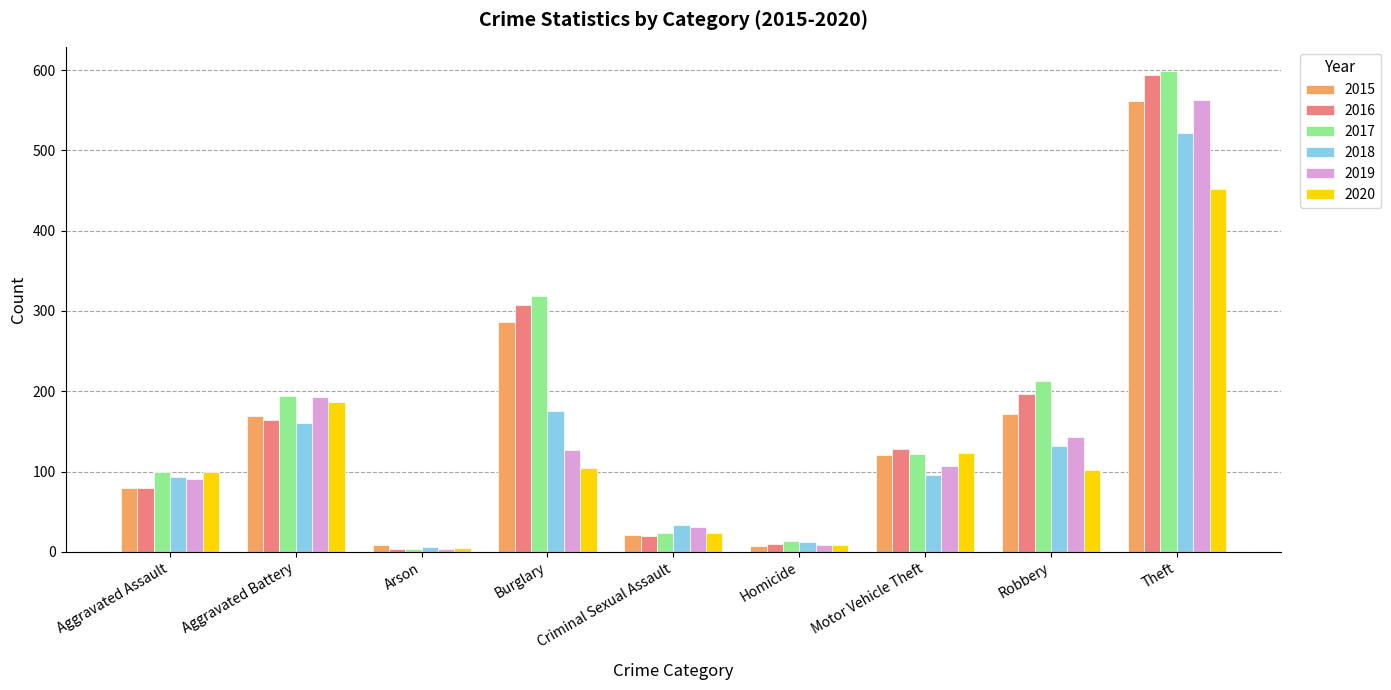

How many data points in 2020 are less than 102?

4